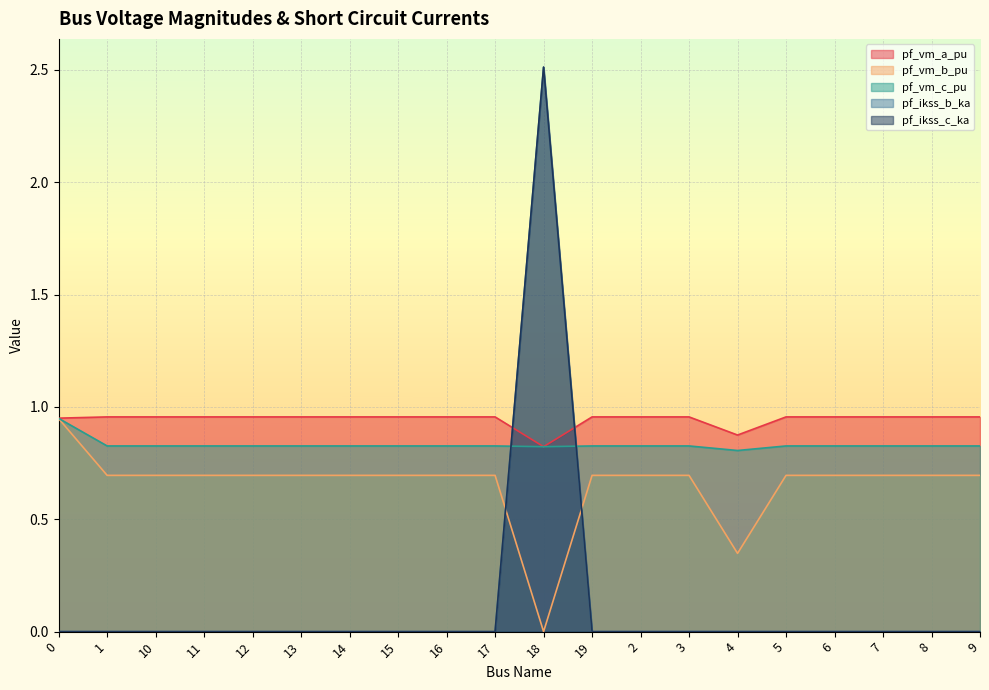

Rank the series by their maximum value, from highest to lowest.

pf_ikss_b_ka, pf_ikss_c_ka, pf_vm_a_pu, pf_vm_c_pu, pf_vm_b_pu